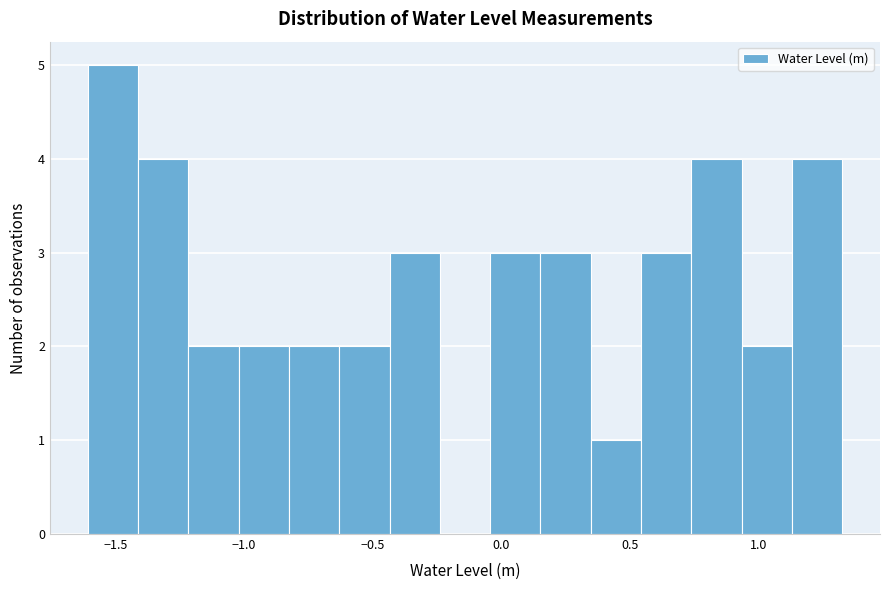

Read against the x-axis, roughly where is the centre of the tallest bar?

-1.50